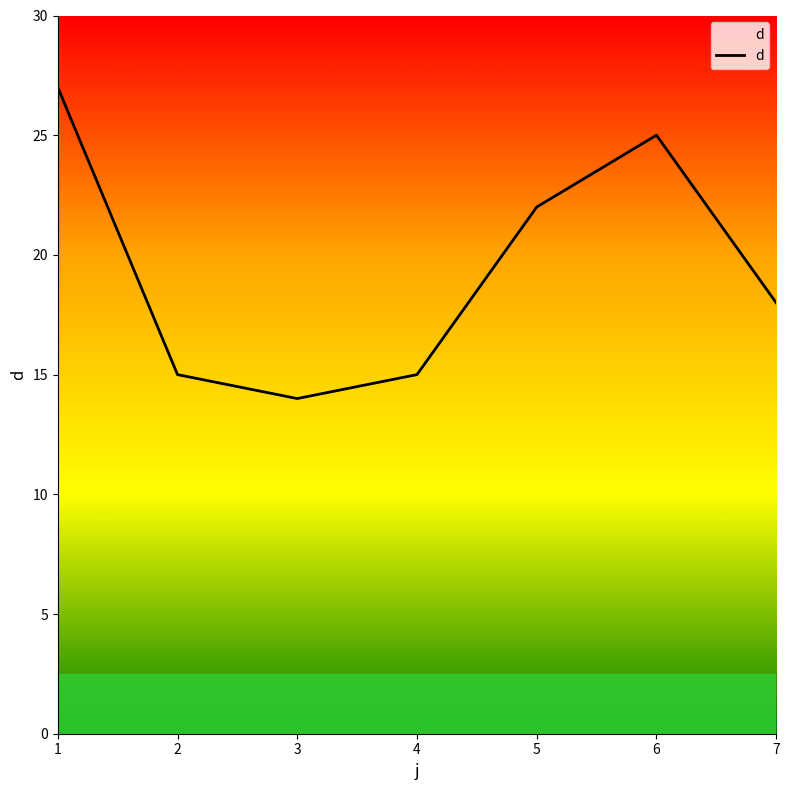

What is the difference between the maximum and minimum values?

13